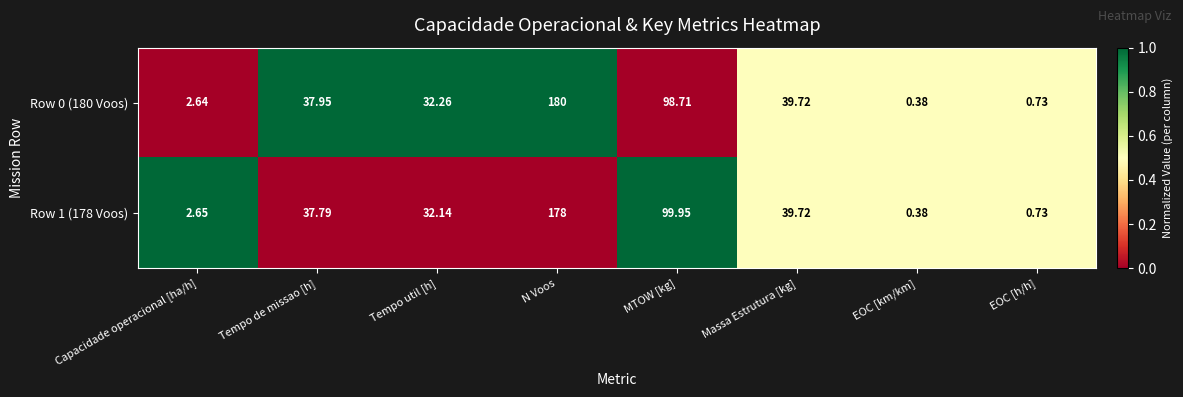

At how many categories does at least one series exceed 0?

8